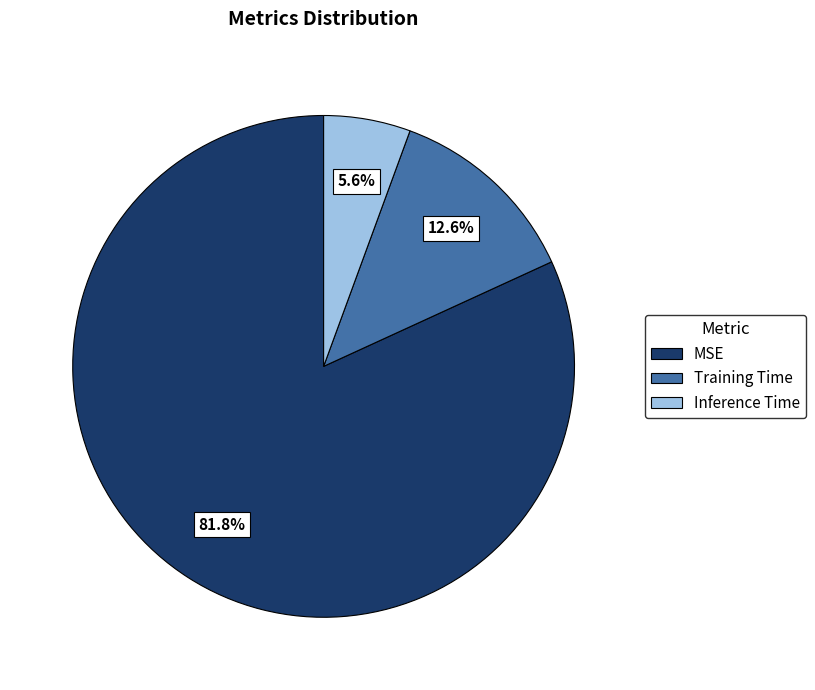

Does Inference Time represent more than half of the total?

No